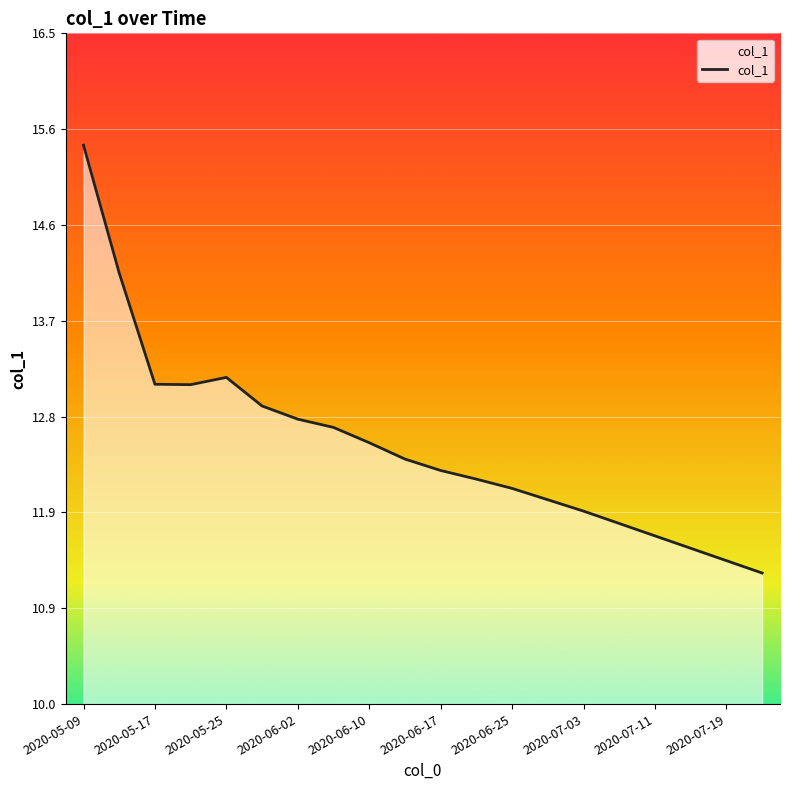

What is the difference between the maximum and minimum values?

4.1